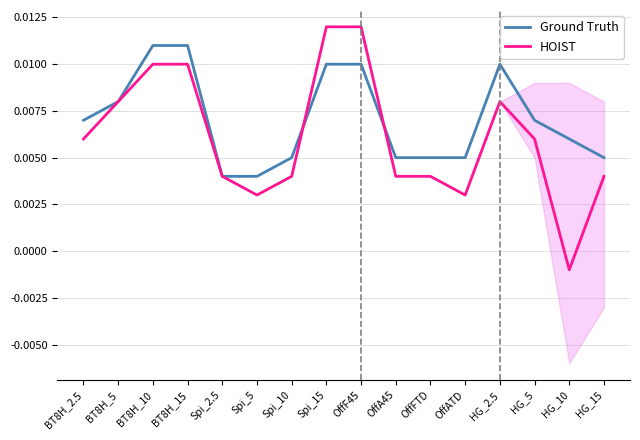

In HOIST, how many points are higher than both neighbors (excluding endpoints)?

1